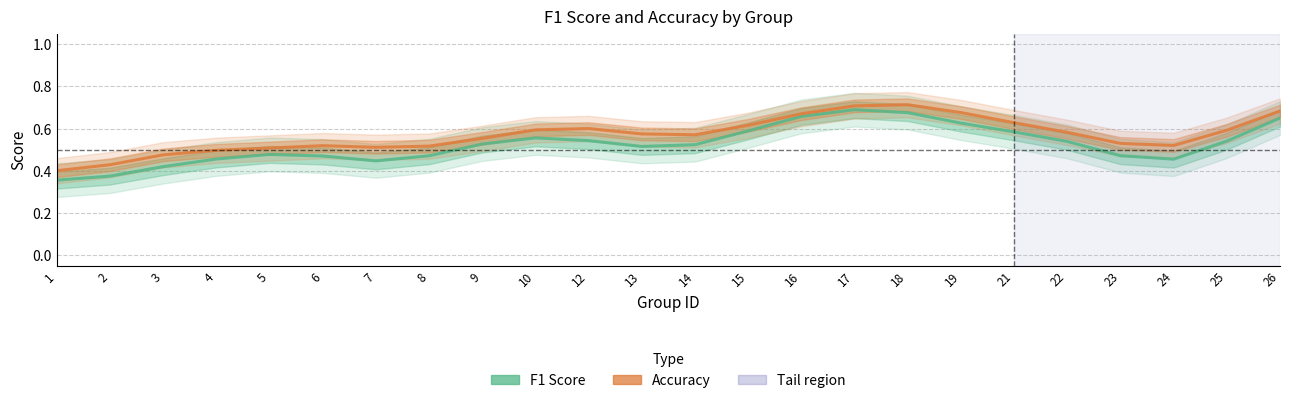

What is the value of the accuracy point at the 21st from the left?

0.5